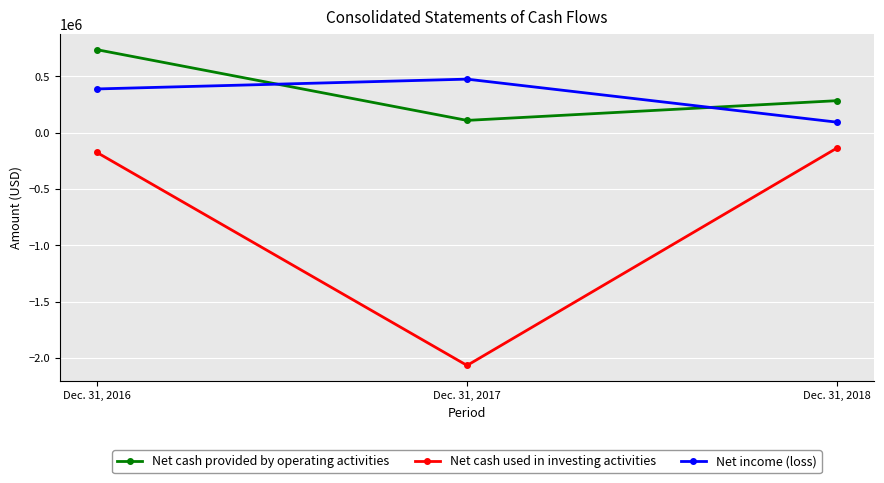

Which series changed the most between Dec. 31, 2016 and Dec. 31, 2018?

Net cash provided by operating activities